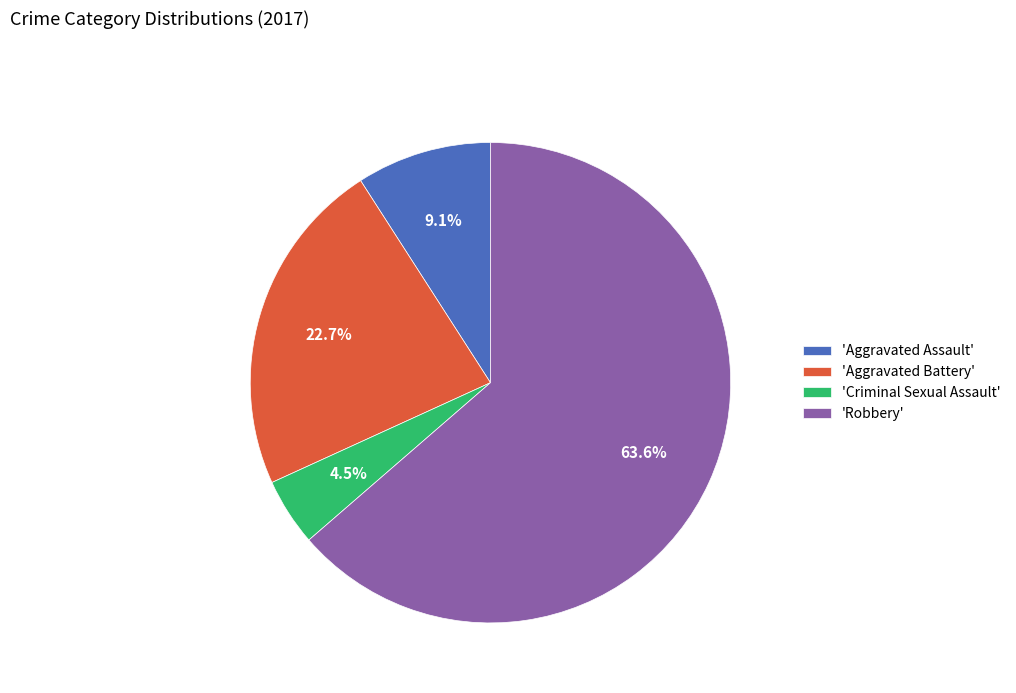

Which category has the biggest portion of the pie?

'Robbery'